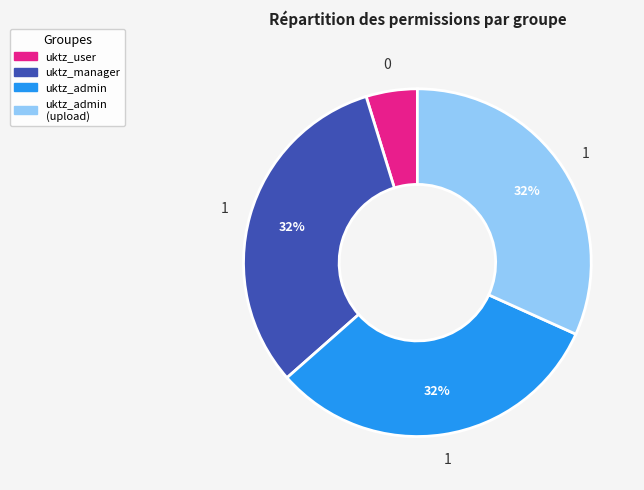

How many slices are in this pie chart?

4